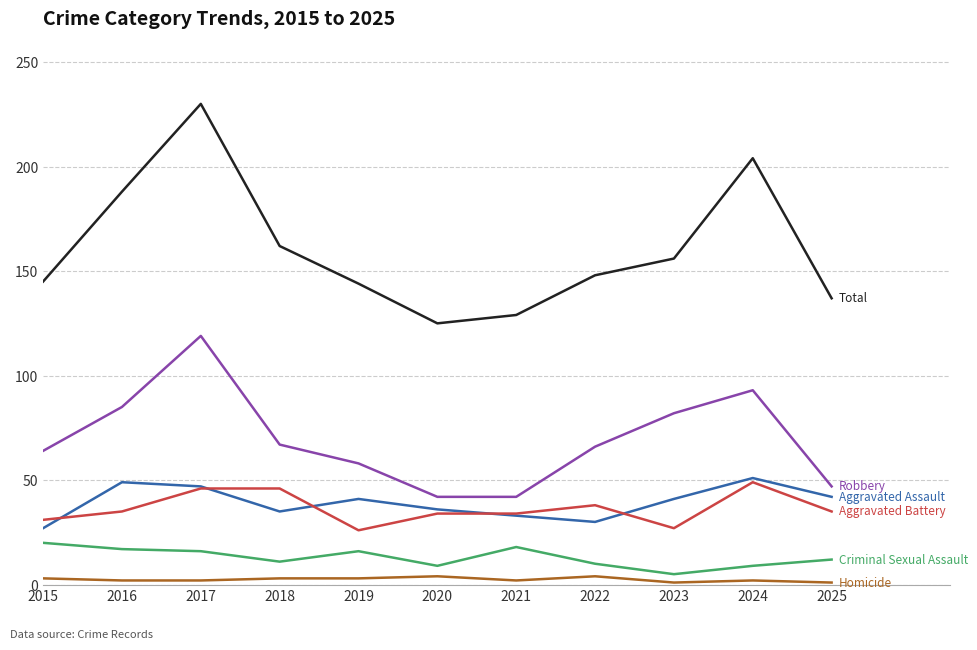

At which category is the sum across all series the highest?

2017